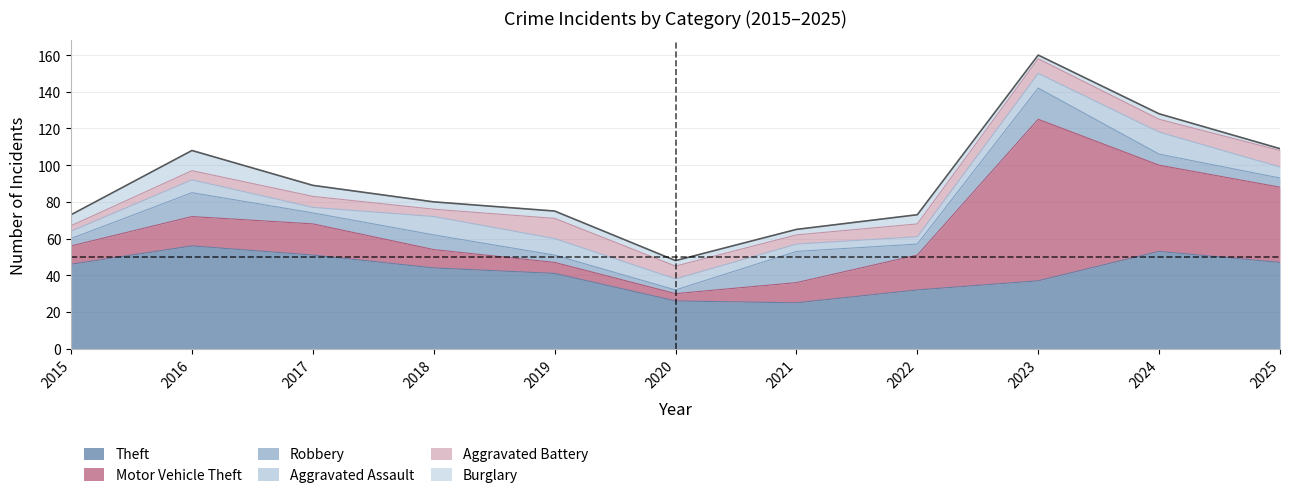

True or false: Aggravated Battery and Burglary intersect in this chart.

False